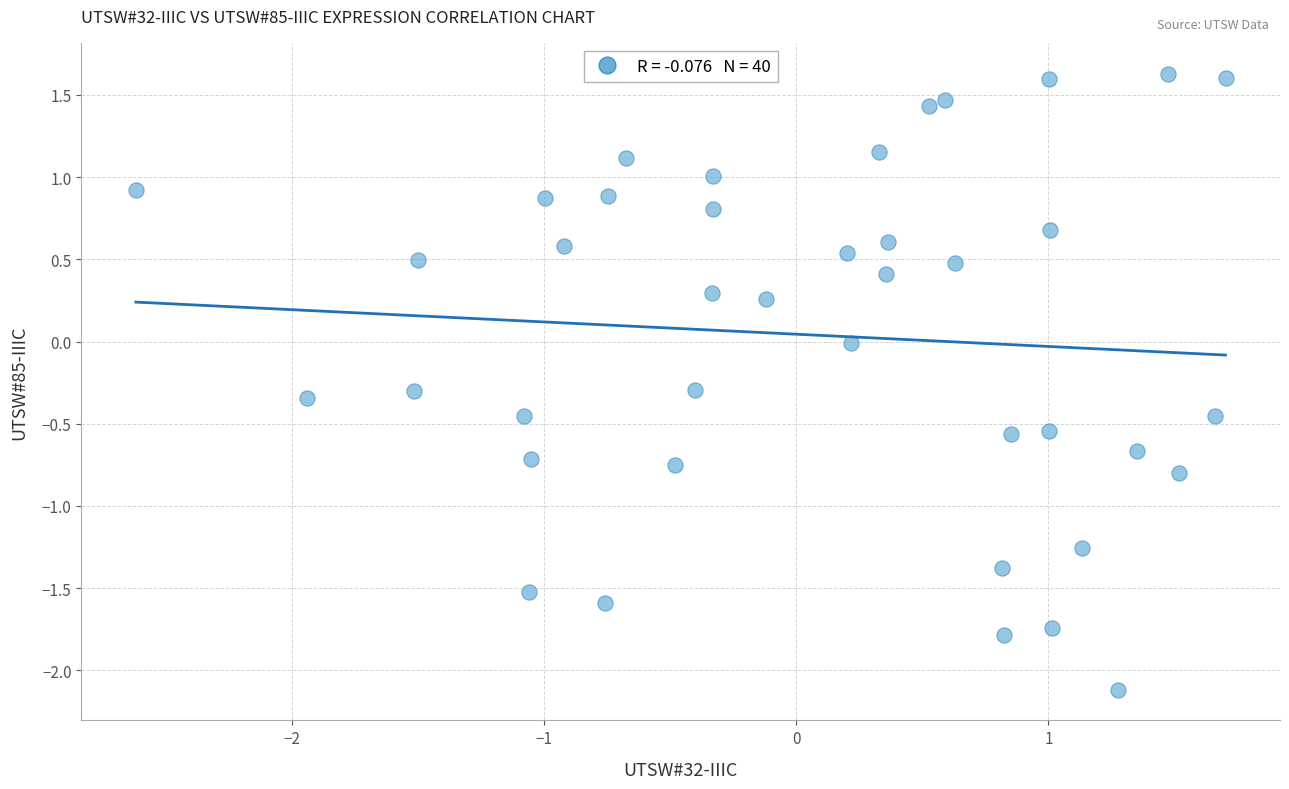

What is the range of Y values (max minus min)?

3.7